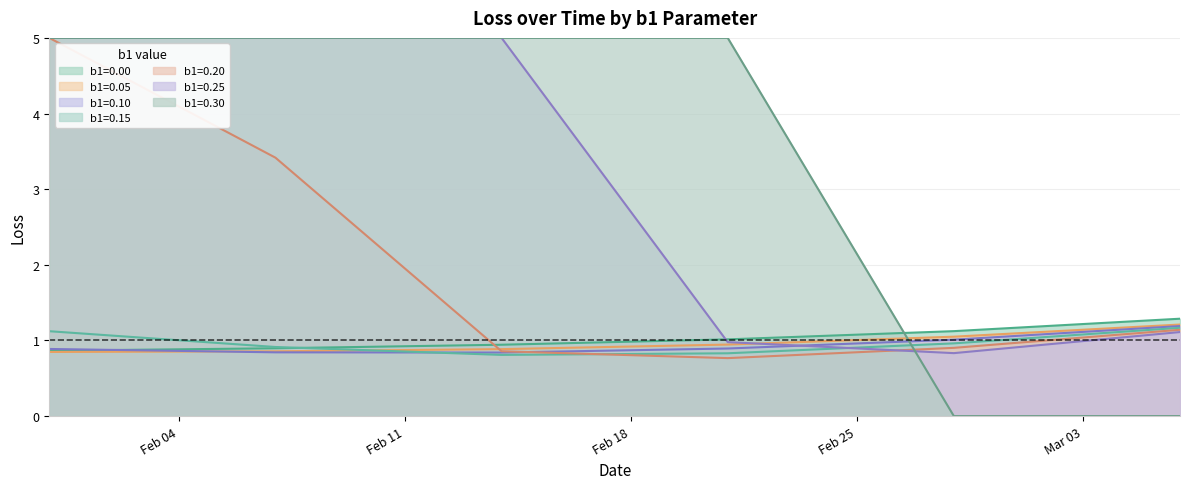

After their last crossing, which series has the higher values: b1=0.15 or b1=0.10?

b1=0.10